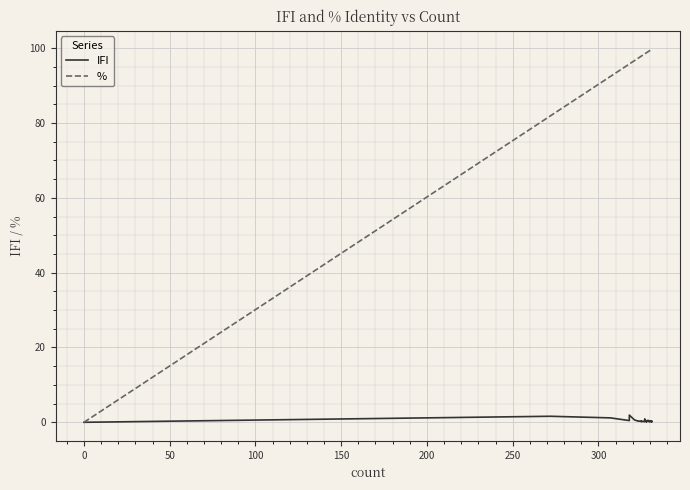

True or false: % has more than 2 points higher than both neighbors.

False